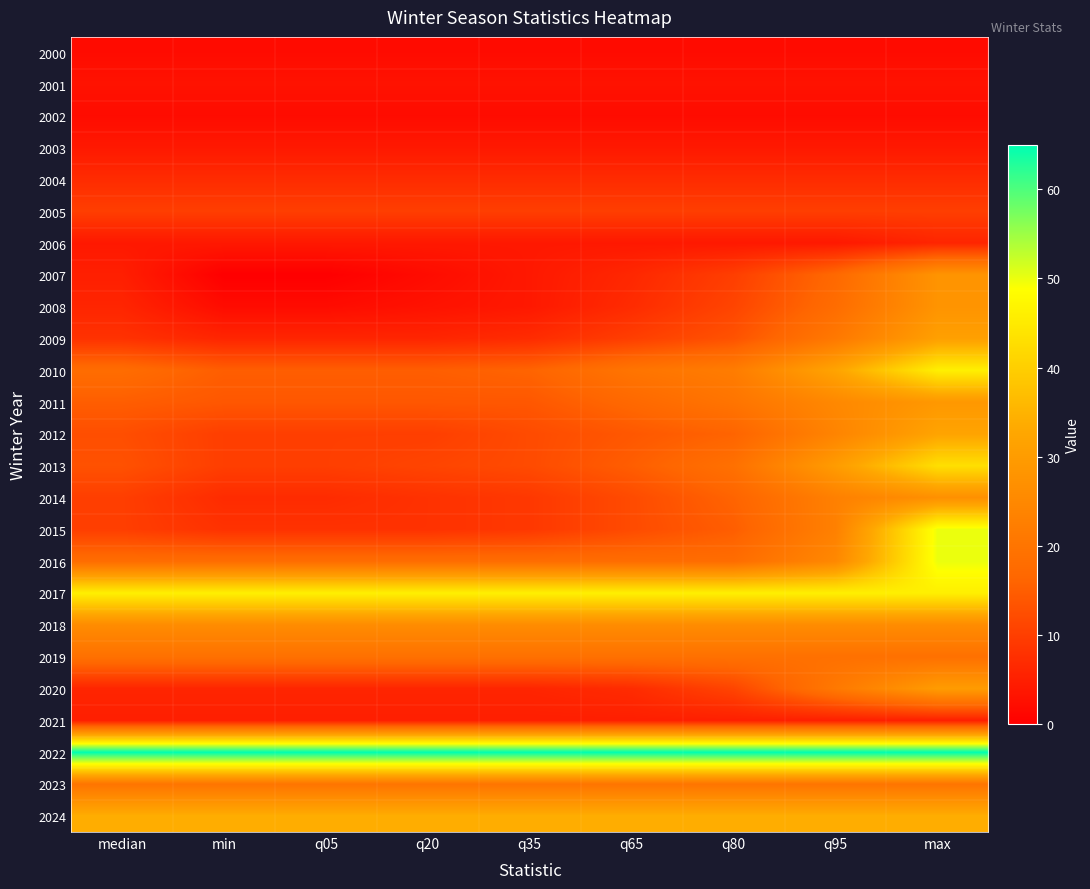

What is the spread (max minus min) of values at q20?

63.0